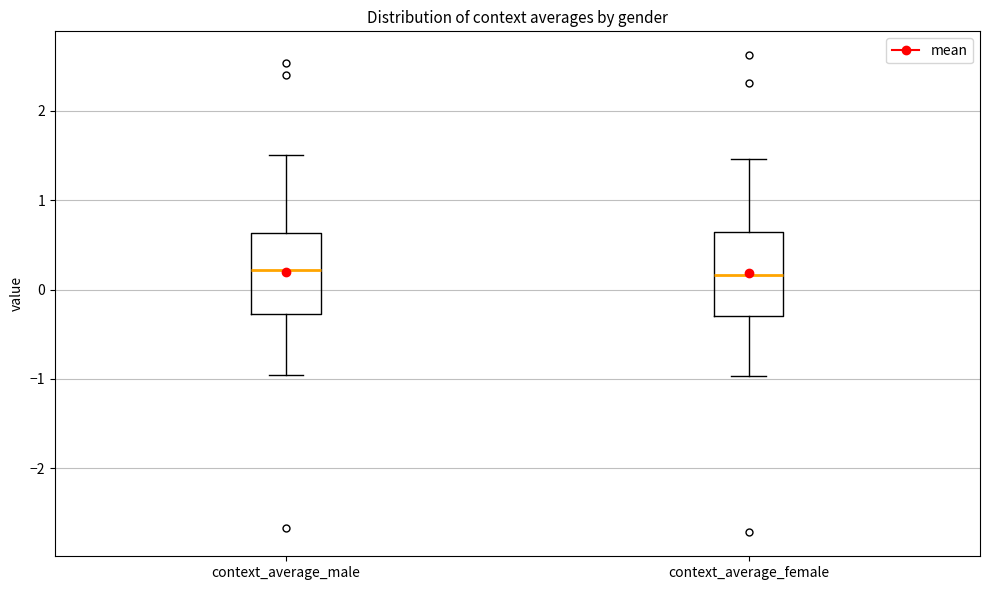

Where does the median line of the box for context_average_female sit on the y-axis? The values are not printed on the chart, so give them approximately, as read against the axis.

0.2